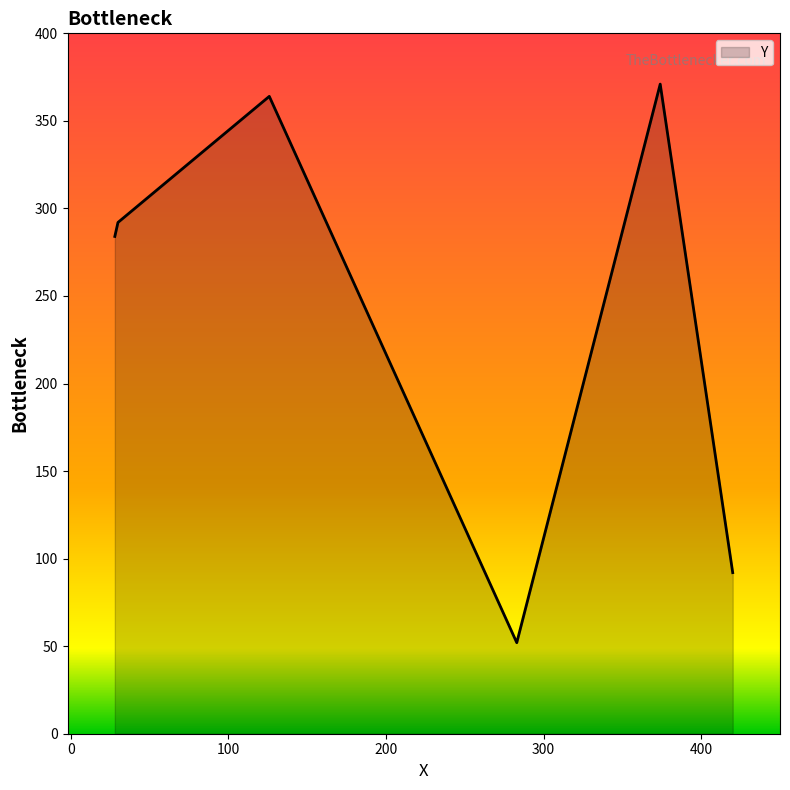

What is the smallest value displayed?

52